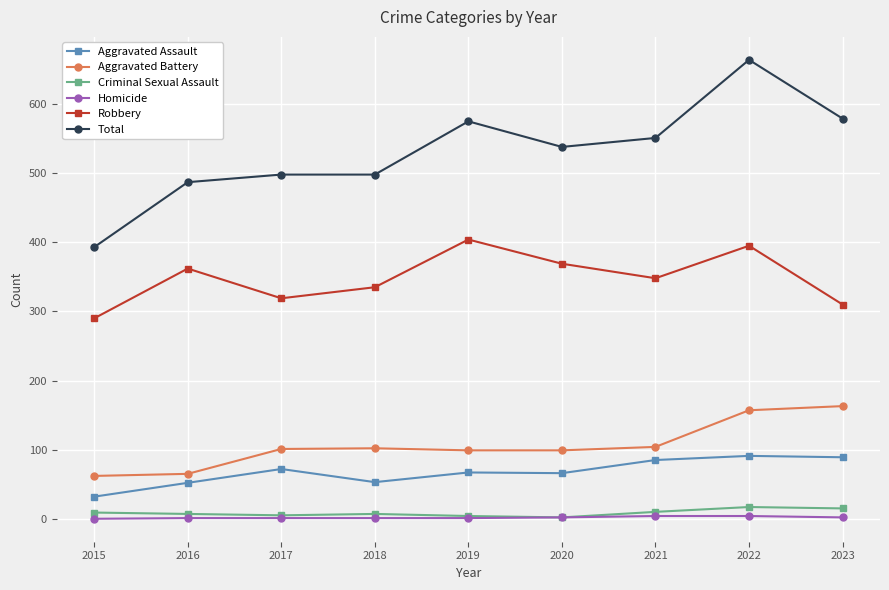

The value of Robbery at 2018 is 112. True or false?

False